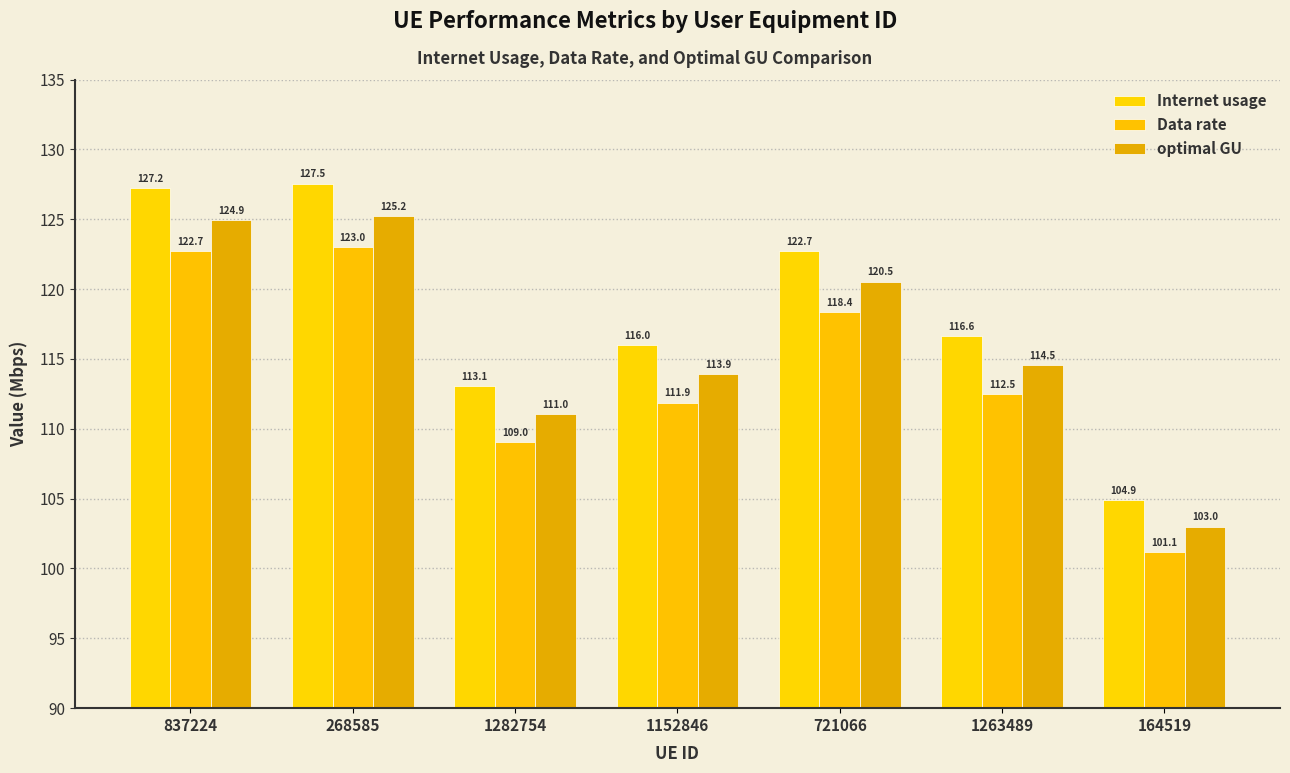

What are all the series names shown in the legend?

Internet usage, Data rate, optimal GU